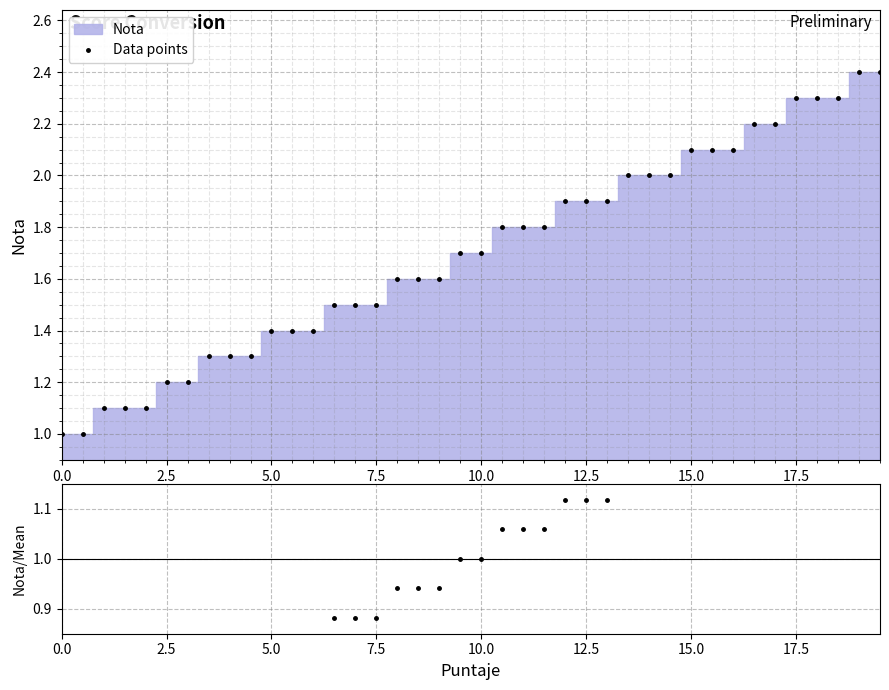

How many categories are shown in the chart?

40